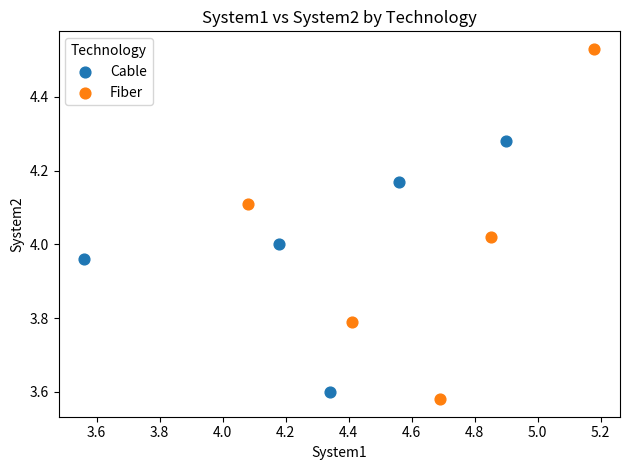

Which series has the widest spread of Y values?

Fiber